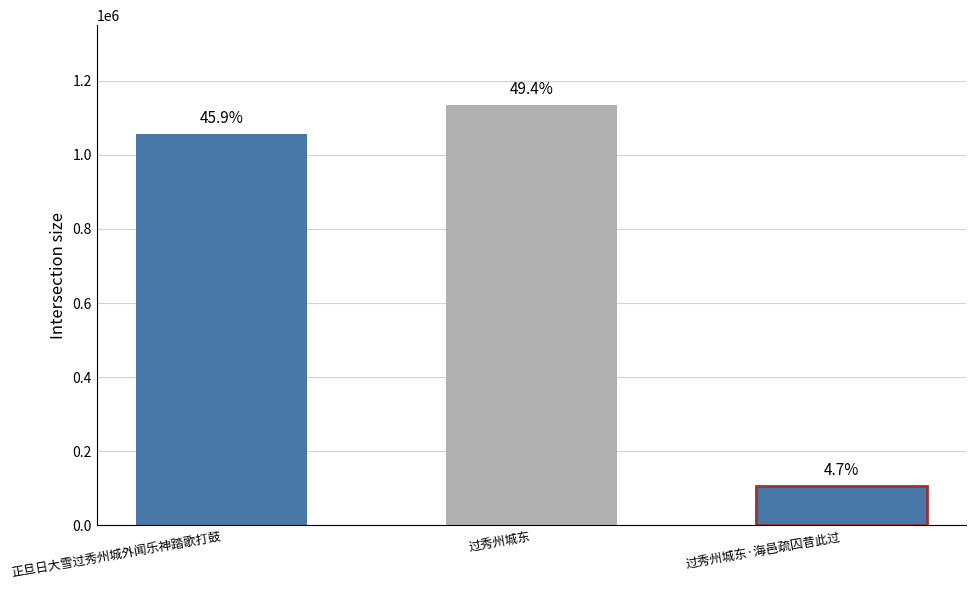

Which has a higher value, 正旦日大雪过秀州城外闻乐神踏歌打鼓 or 过秀州城东?

过秀州城东